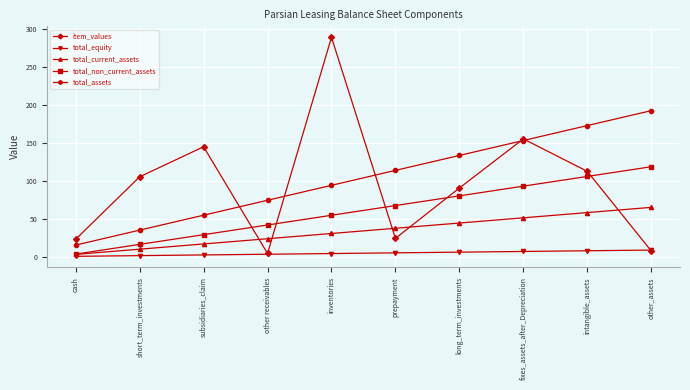

Is the value of total_non_current_assets at long_term_investments greater than the value of total_assets at inventories?

No